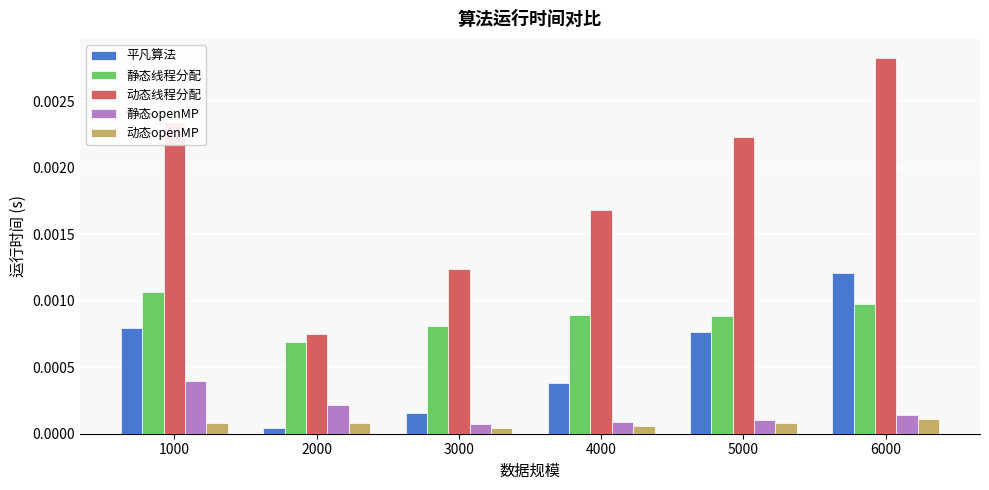

At 2000, list the series in order from largest to smallest.

动态线程分配, 静态线程分配, 静态openMP, 动态openMP, 平凡算法